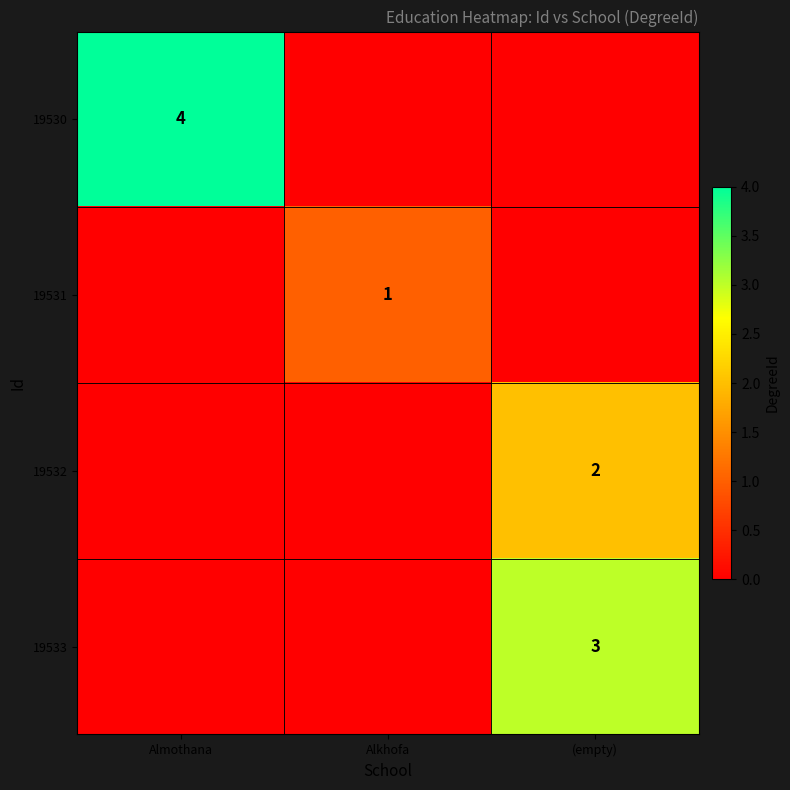

The value of 19531 at Alkhofa is 2. True or false?

False